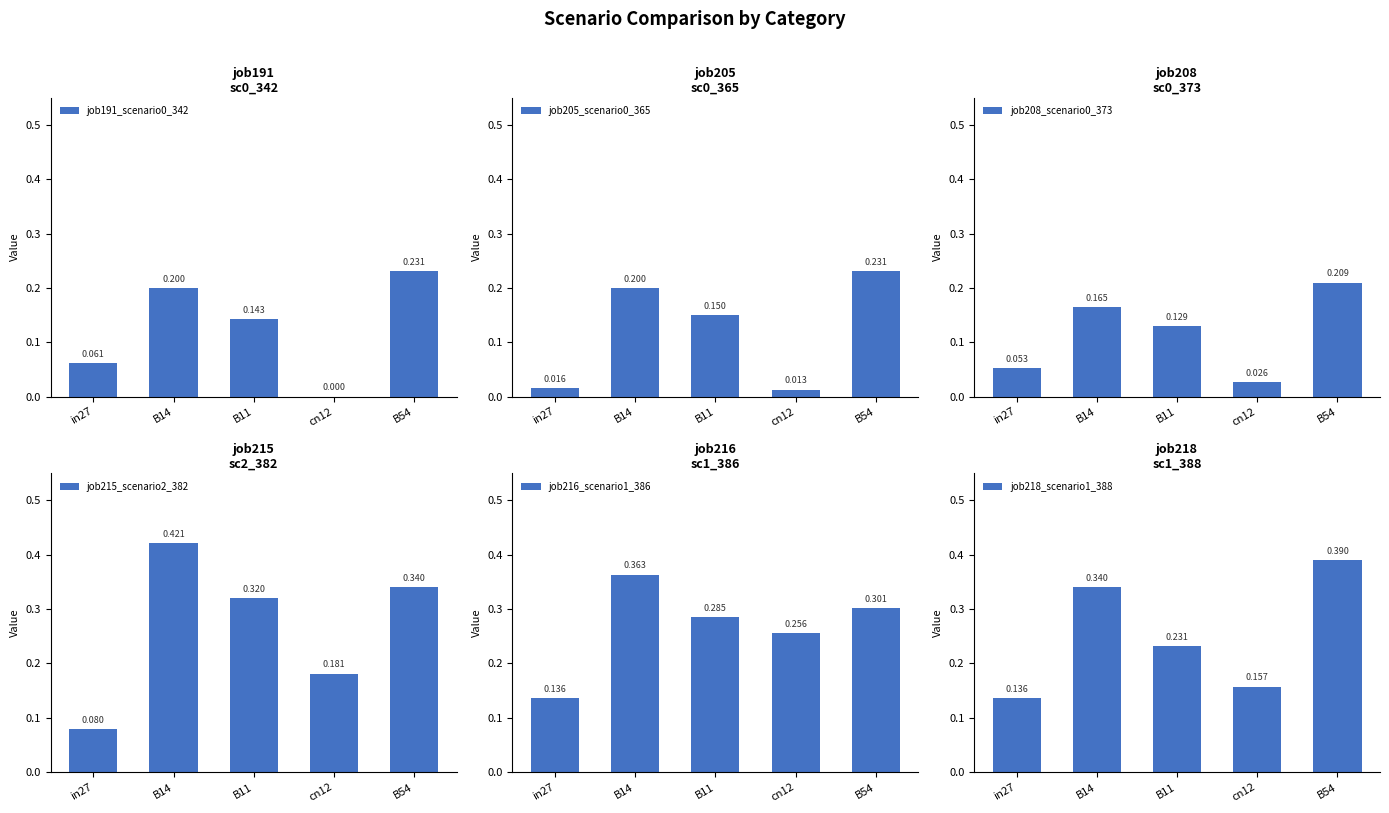

Which has a higher value, in27 or B54?

B54